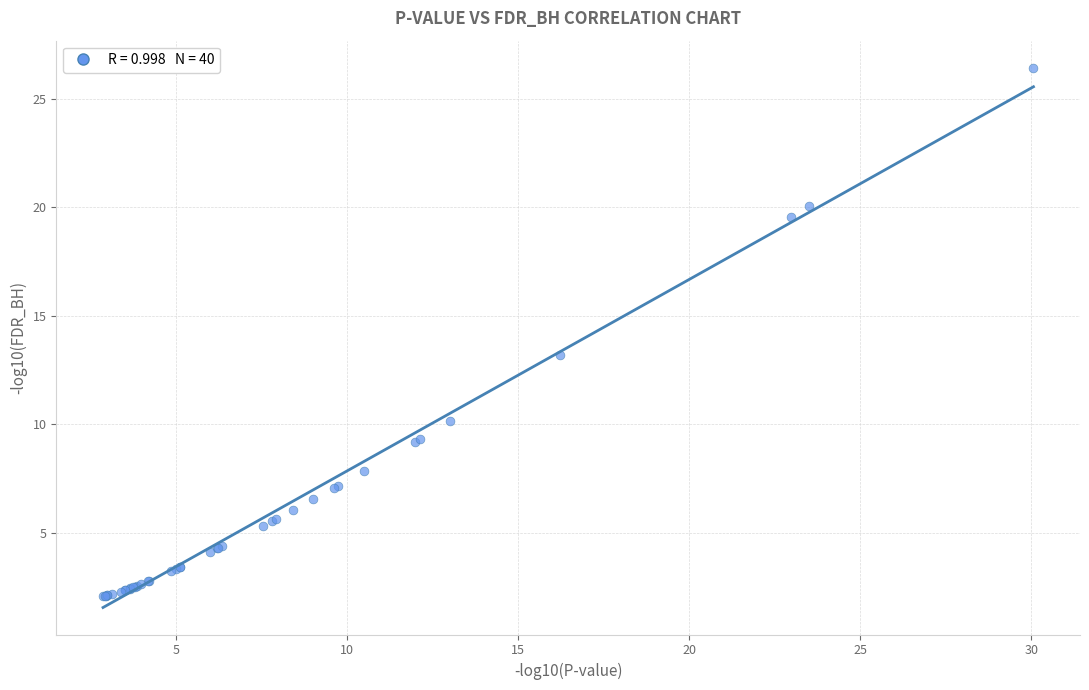

What Y value in the scatter plot is closest to 14?

13.2